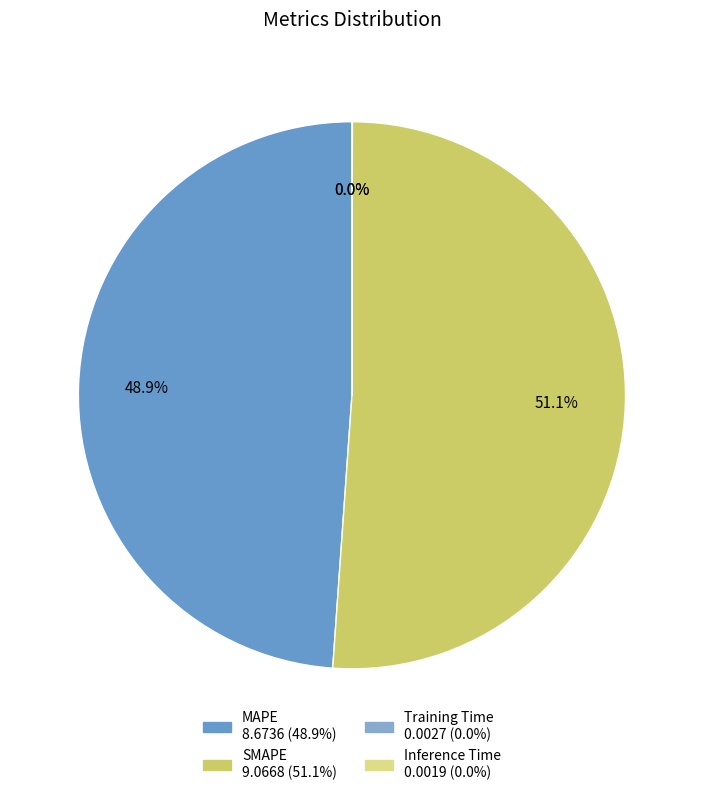

What is the total percentage of SMAPE and Training Time?

51.1%